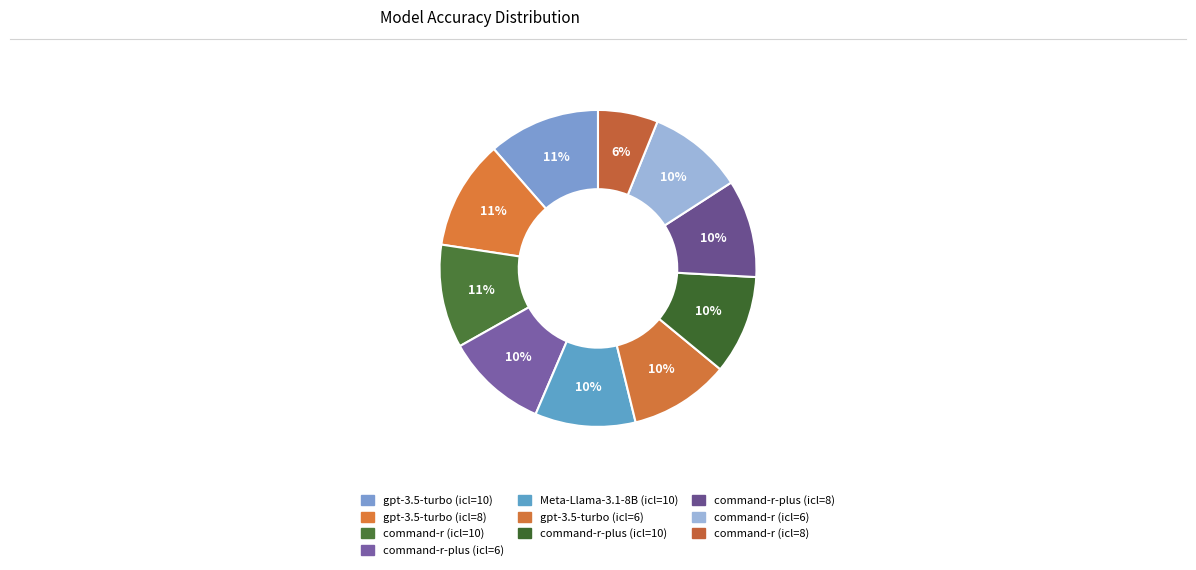

What percentage is the command-r (icl=6) slice, to the nearest percent?

10%